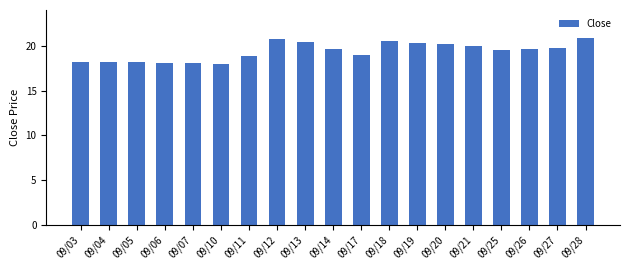

Approximately how many times larger is the value at 09/20 compared to 09/26?

1.0